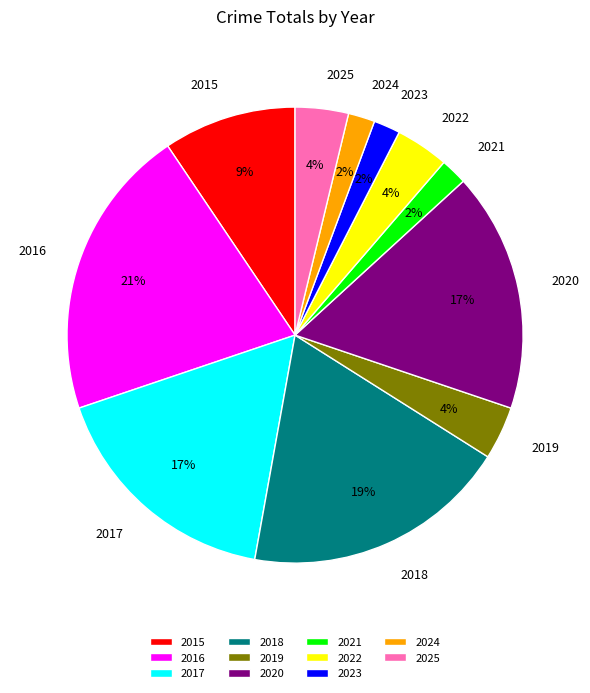

Is there a majority slice in this chart?

No